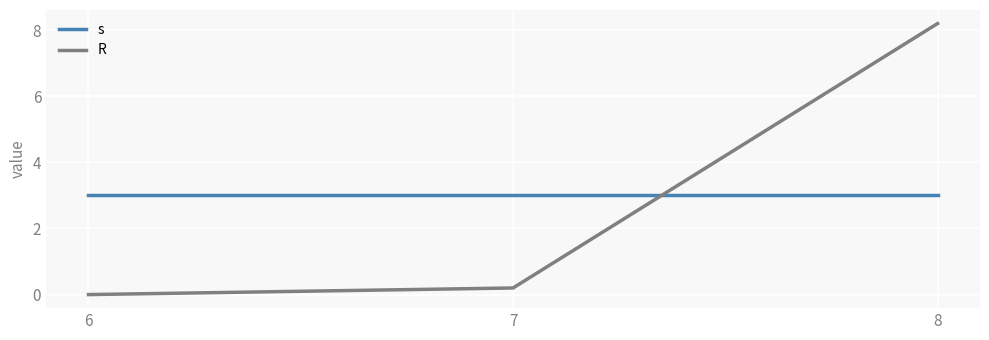

How many categories are shown in the chart?

3